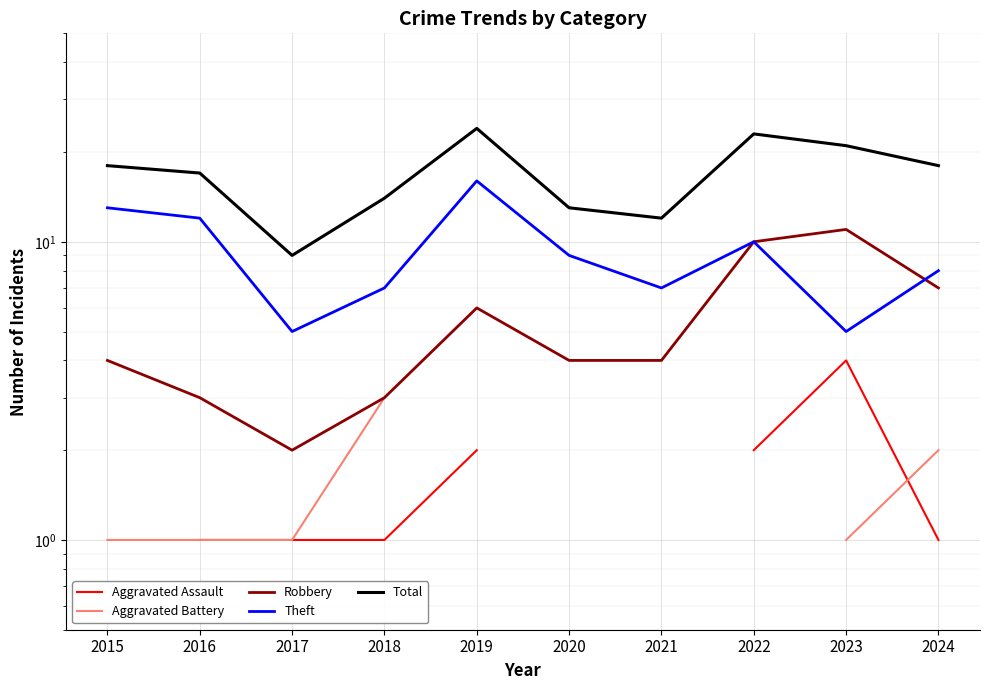

How many lines are shown in the chart?

5